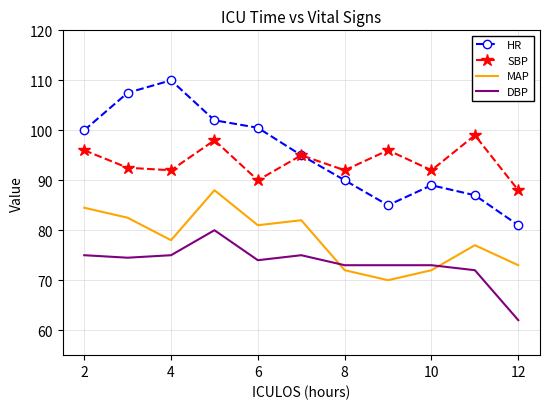

What are all the series names shown in the legend?

HR, SBP, MAP, DBP